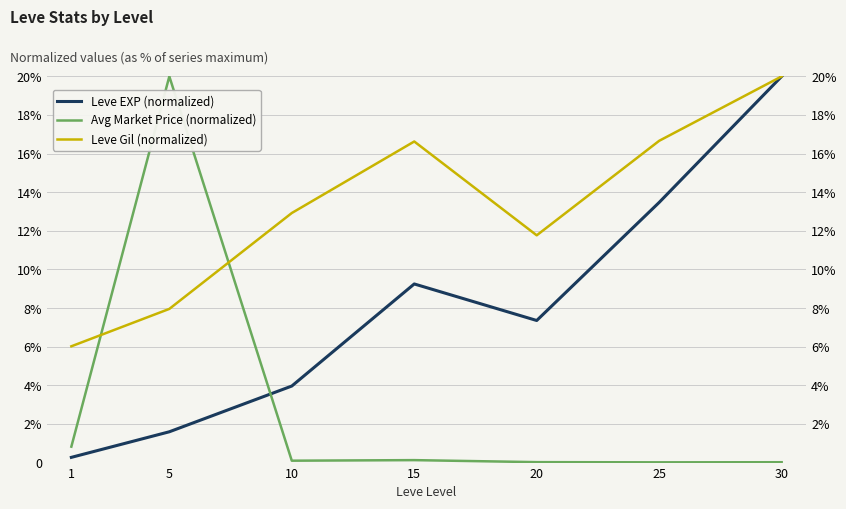

The value of Leve Gil (normalized) at 5 is 3.2. True or false?

False